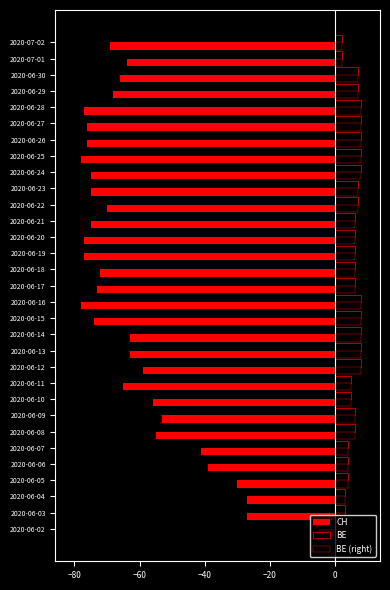

At which category does the chart reach its minimum across all series?

2020-06-16